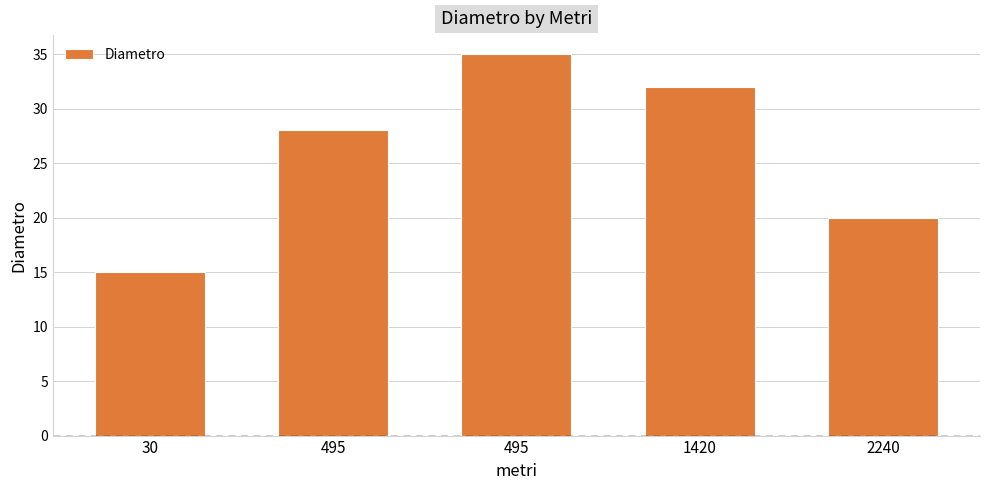

Reading right to left, extract all data points from this chart.

2240=20	1420=32	495=35	495=28	30=15